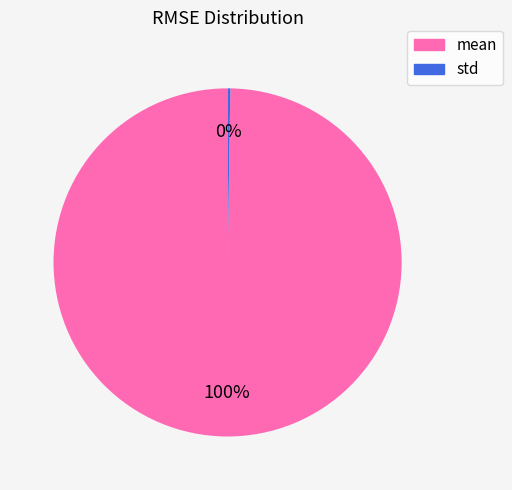

Which slice is the largest?

mean